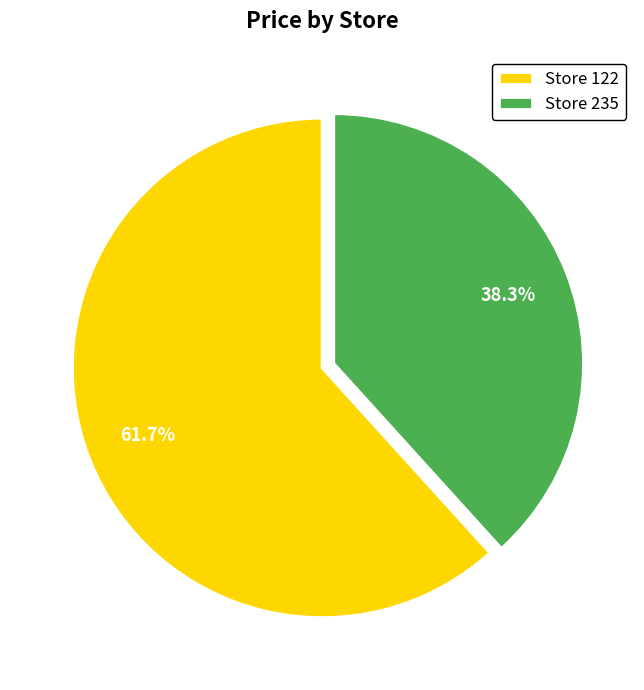

Rank the categories by value from highest to lowest.

Store 122, Store 235